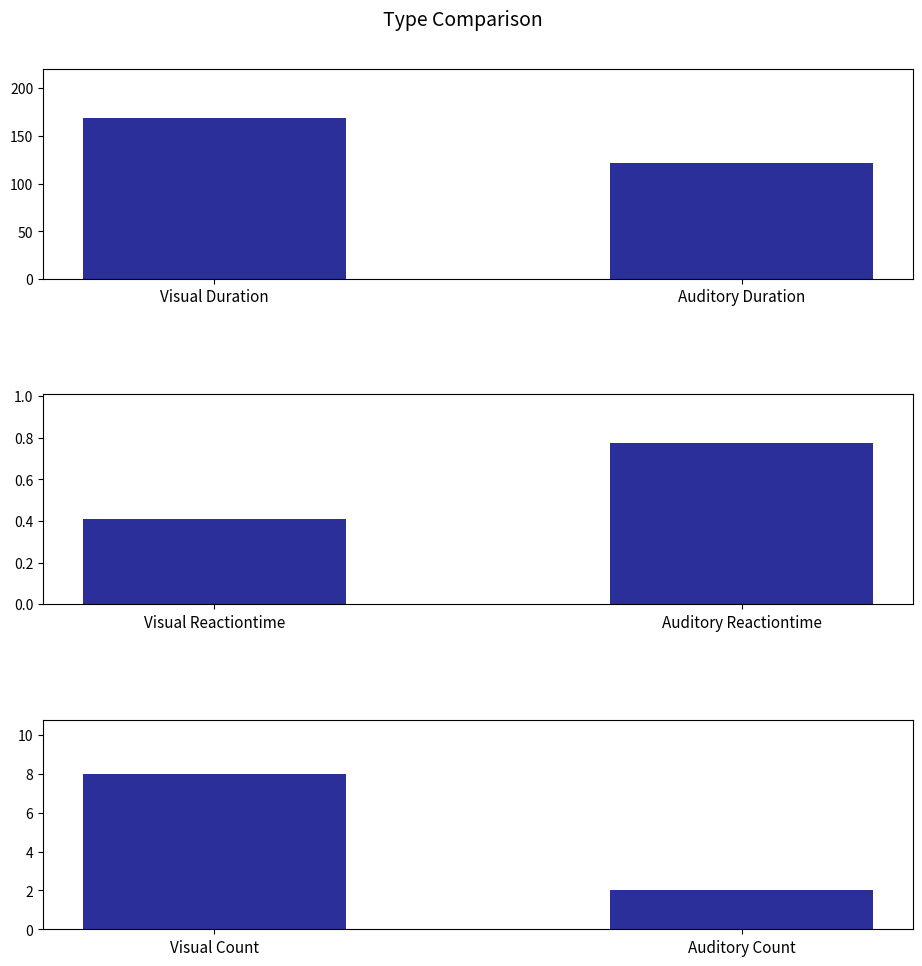

What is the total value across all series at Auditory Duration?

124.8